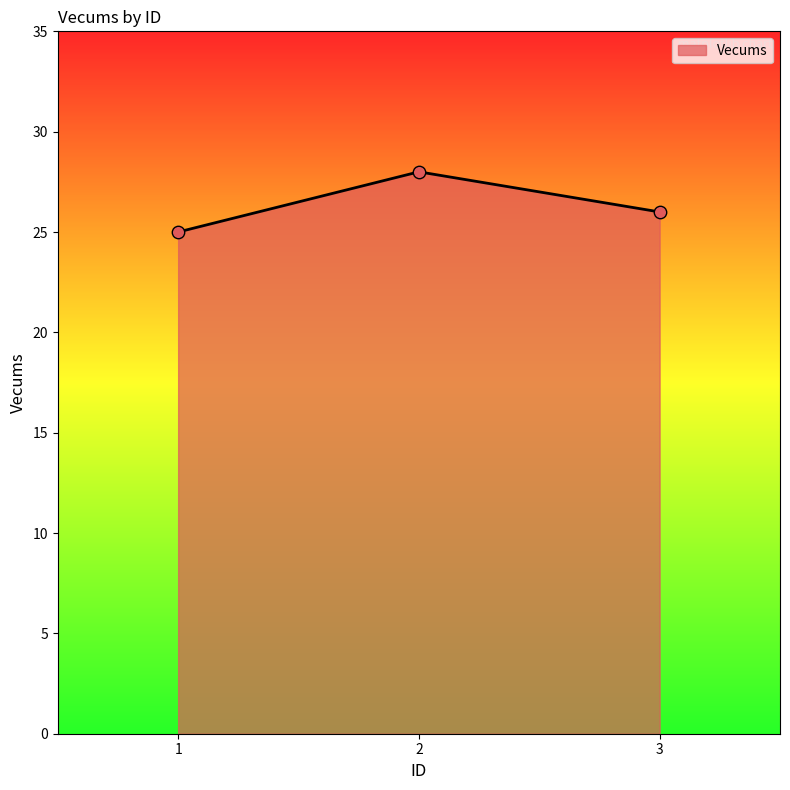

Which has a higher value, 3 or 1?

3